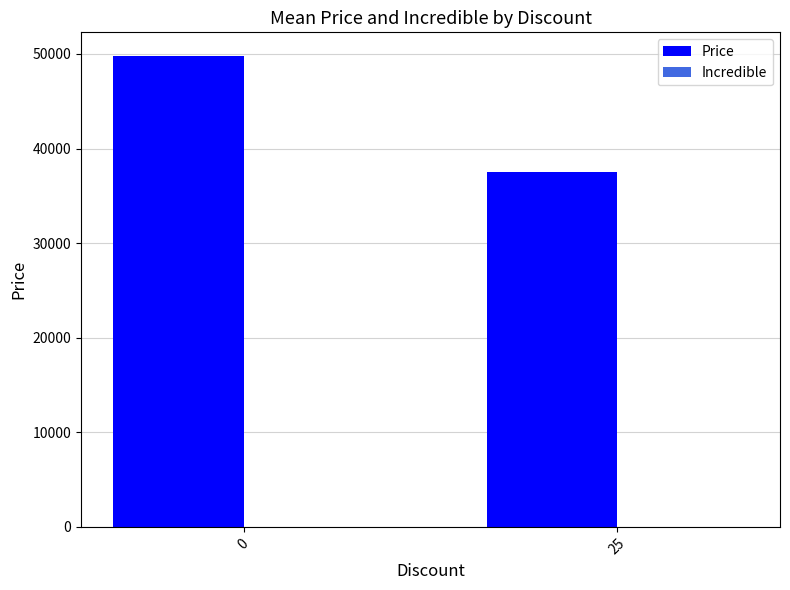

What is the value of the 1st bar from the left?

49800.0